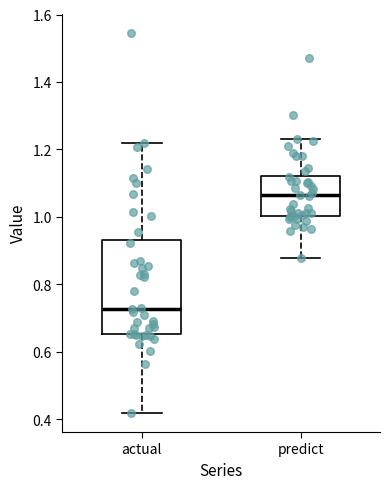

Which box is the tallest, from its lower edge to its upper edge?

actual